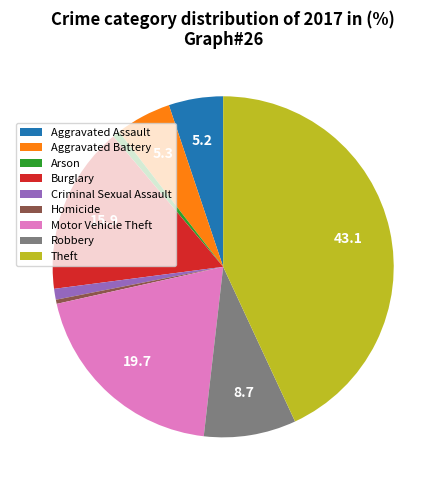

True or false: Aggravated Assault accounts for 1% of the total.

False